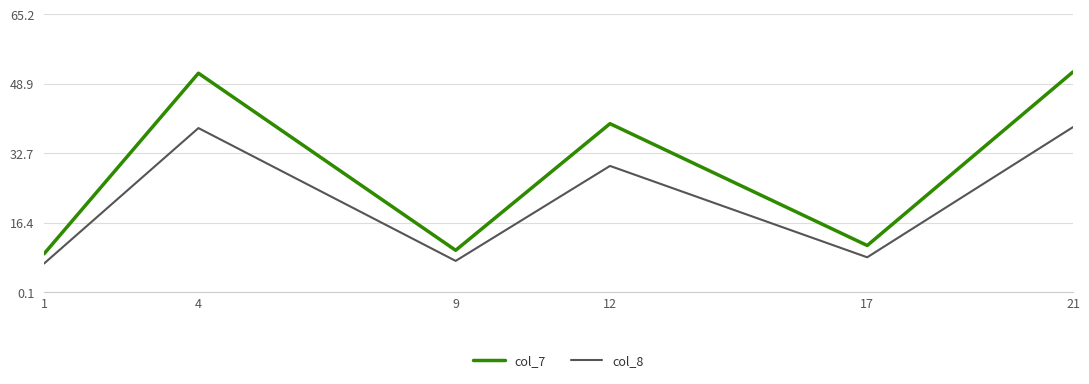

At which category does col_8 reach its first local valley?

9